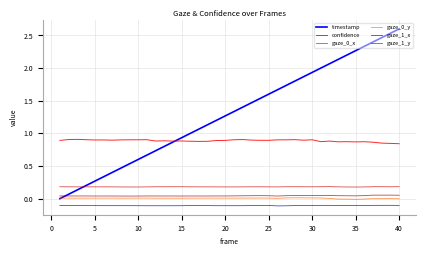

True or false: confidence and gaze_1_y intersect in this chart.

False